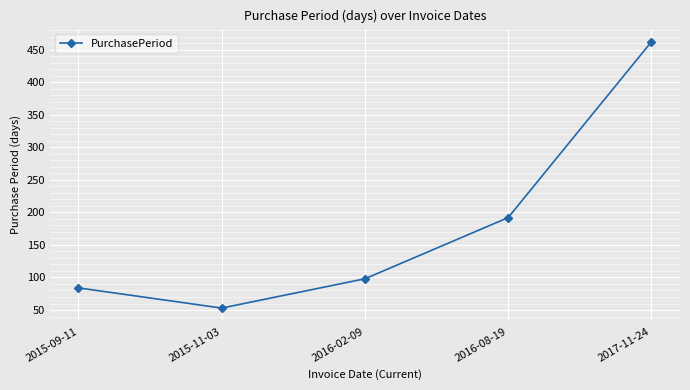

Is it true that the value at 2016-08-19 is 192?

True